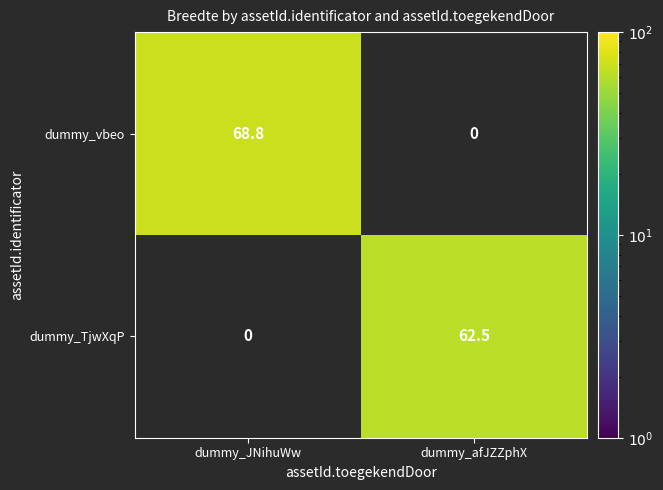

The value of dummy_TjwXqP at dummy_afJZZphX is 38.1. True or false?

False